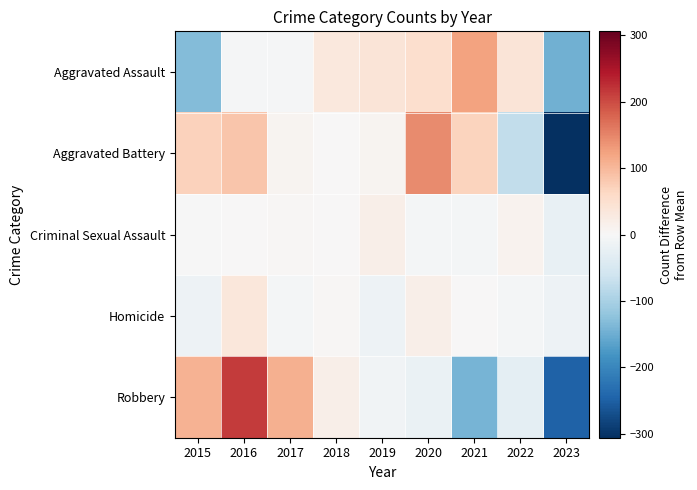

At which category does the chart reach its peak across all series?

2016